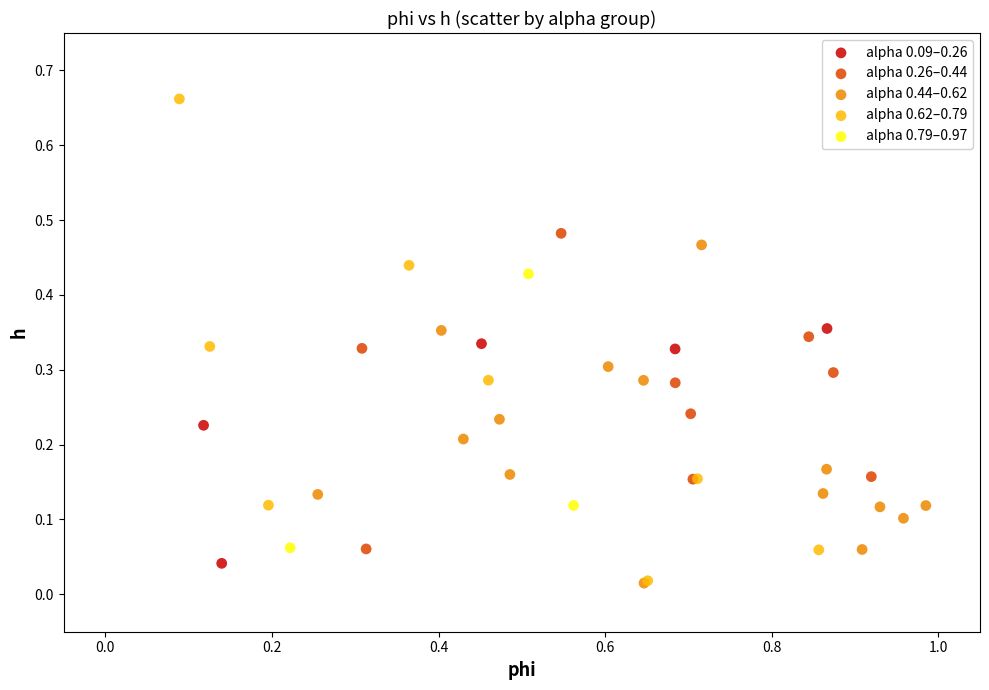

Which series has the largest Y range (max minus min)?

alpha 0.62–0.79